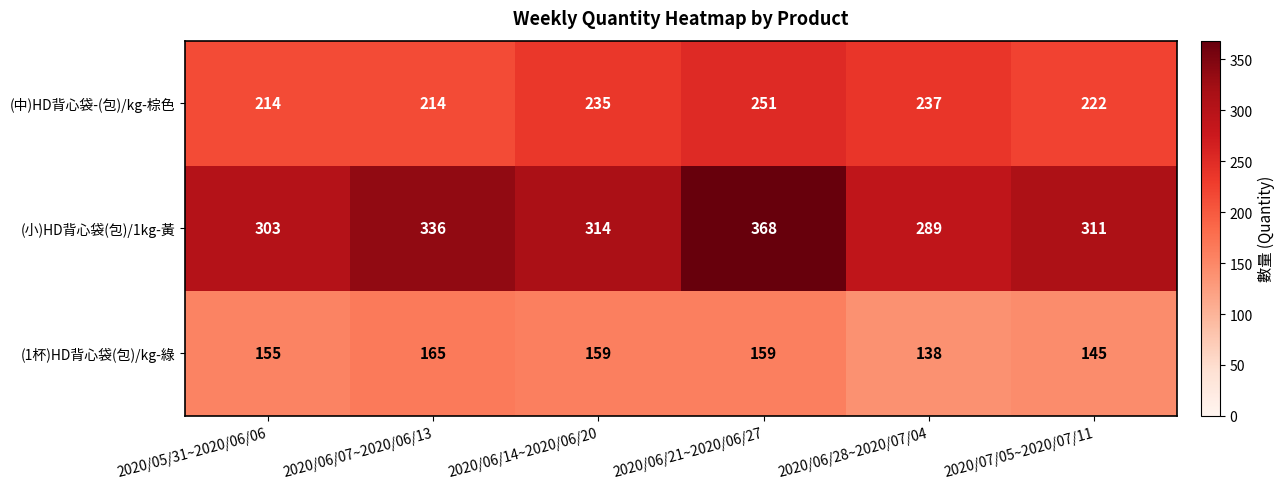

Where does the (1杯)HD背心袋(包)/kg-綠 series first go above 159?

2020/06/07~2020/06/13